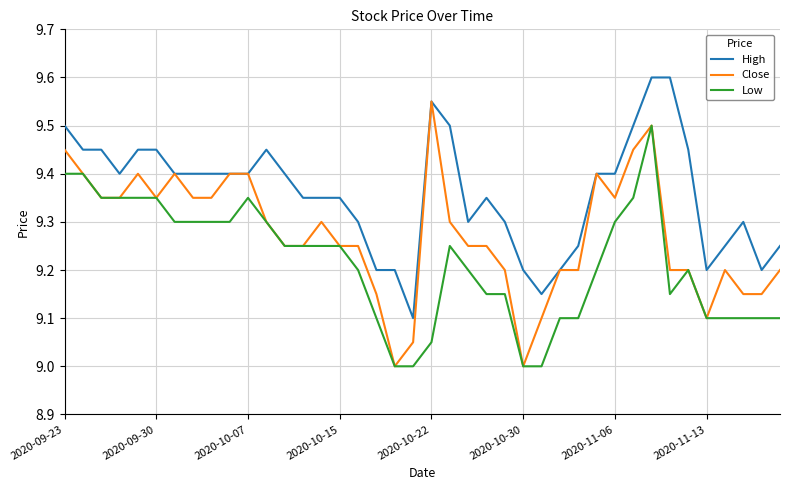

True or false: High and Low intersect in this chart.

False